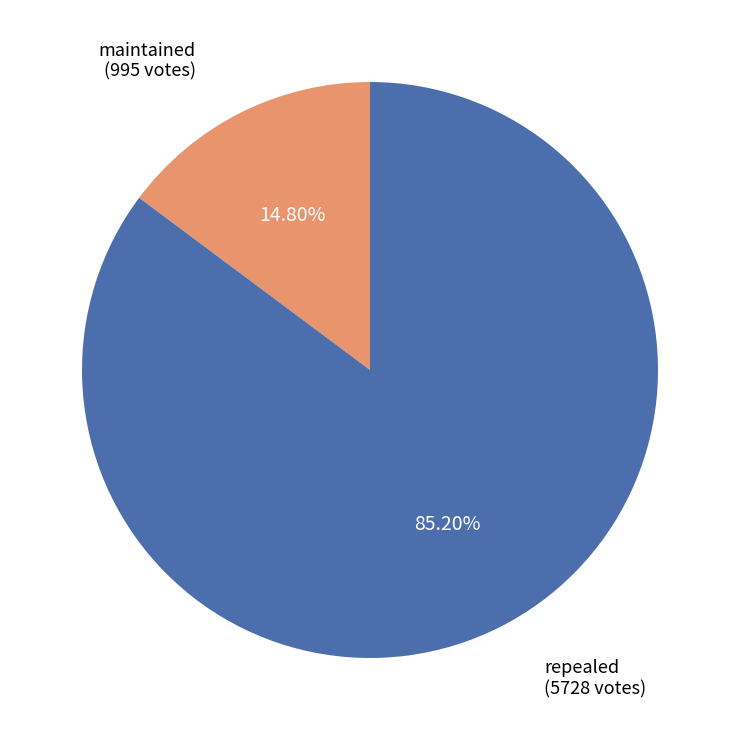

Is there a majority slice in this chart?

Yes